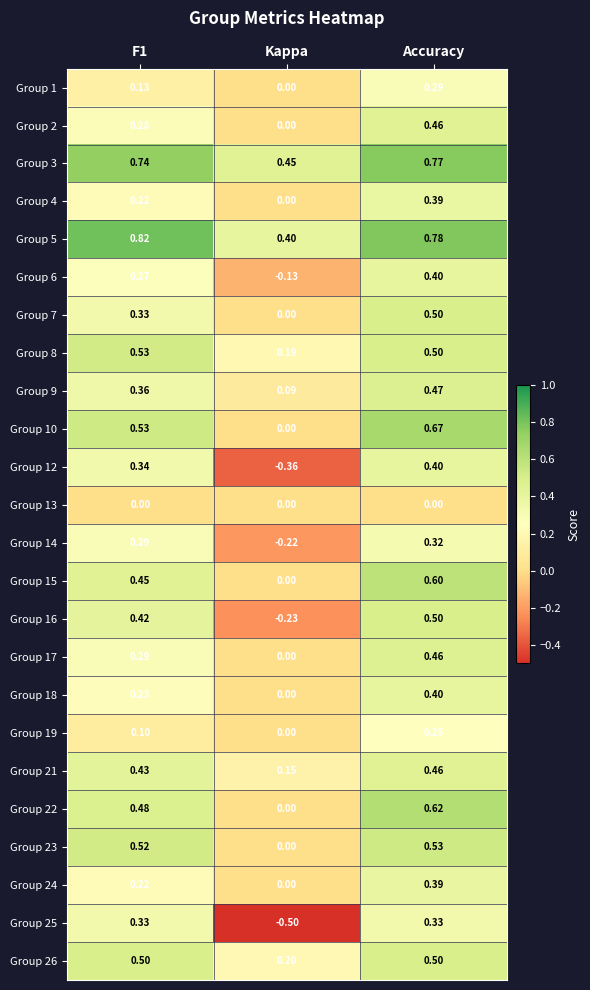

Is the value of Group 24 at F1 greater than the value of Group 13 at Kappa?

Yes